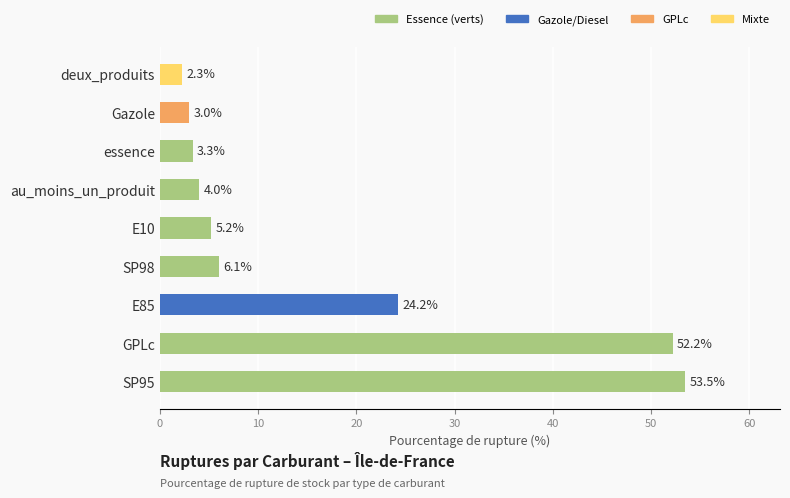

Rank the categories by value from highest to lowest.

SP95, GPLc, E85, SP98, E10, au_moins_un_produit, essence, Gazole, deux_produits